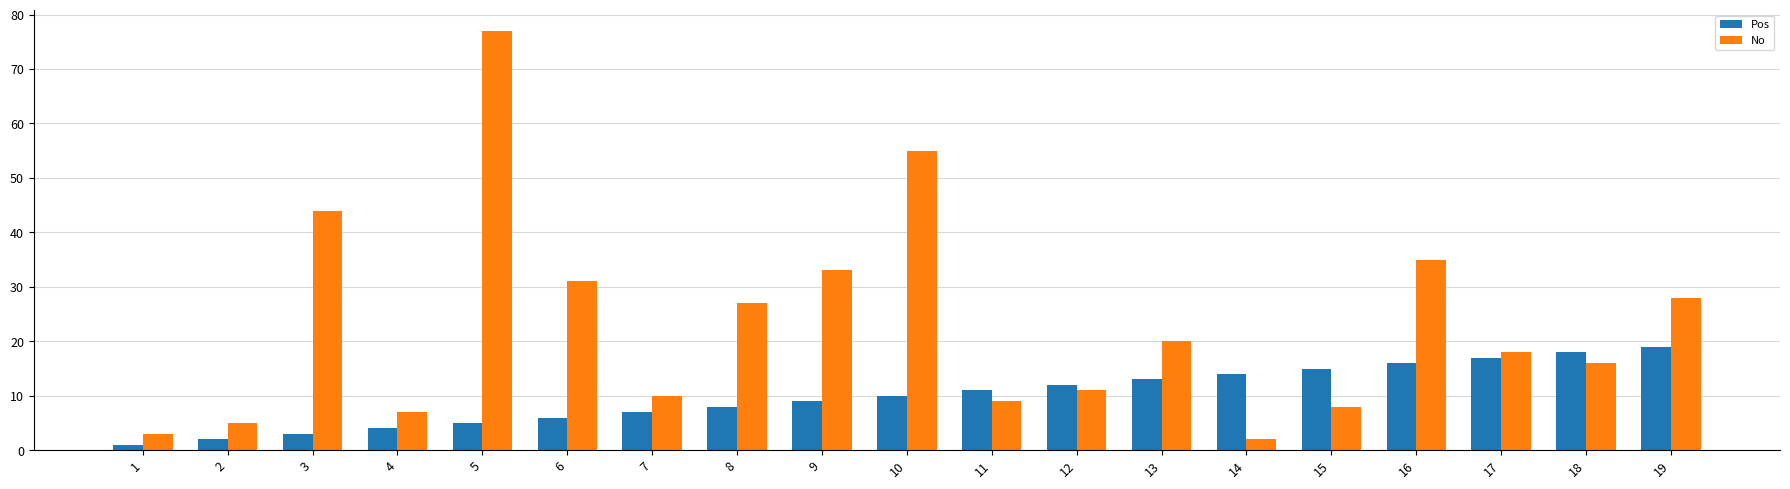

Is it true that No equals 5 at 2?

True